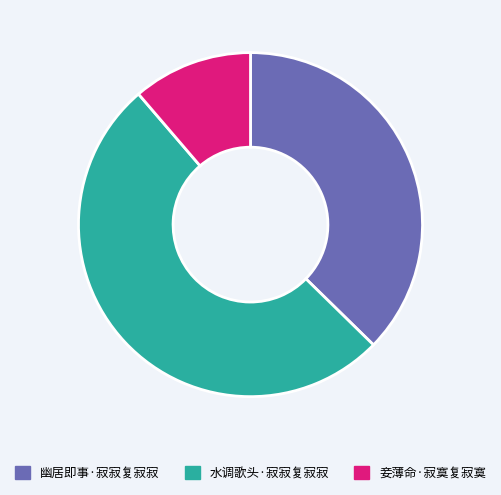

Which has a higher value, 水调歌头·寂寂复寂寂 or 妾薄命·寂寞复寂寞?

水调歌头·寂寂复寂寂